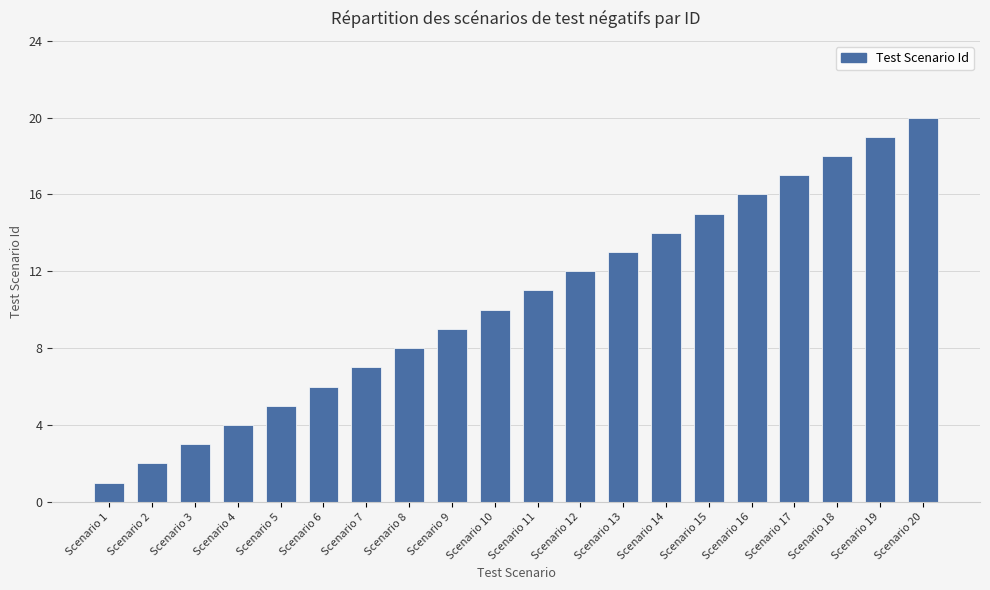

Which has a higher value, Scenario 17 or Scenario 2?

Scenario 17